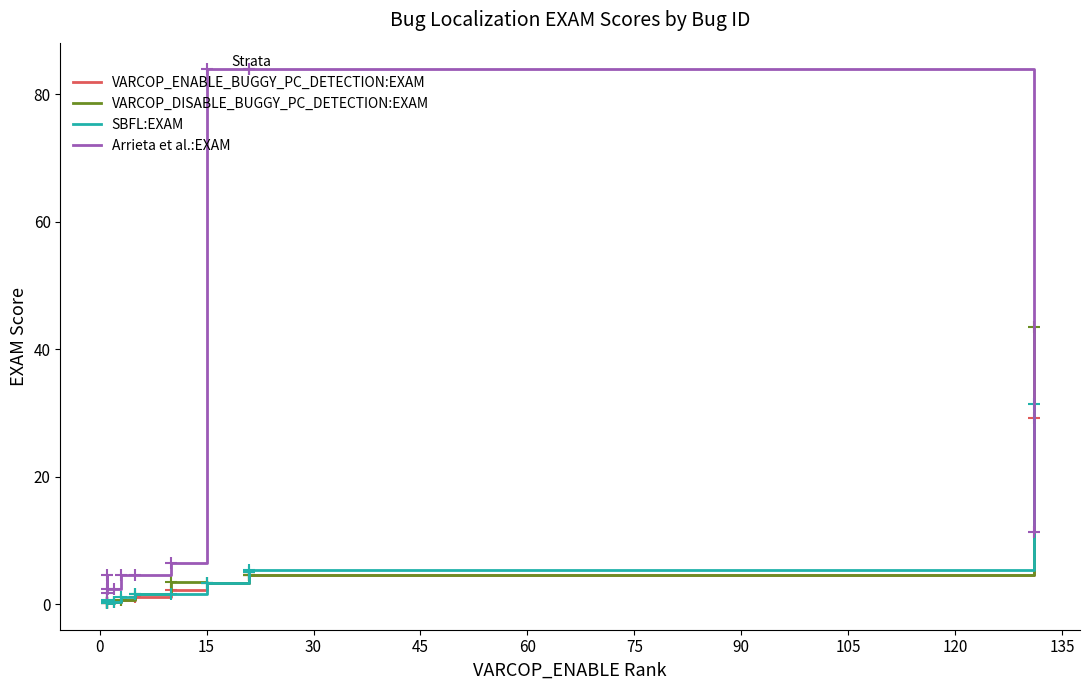

List the series in order of their peak value, lowest first.

VARCOP_ENABLE_BUGGY_PC_DETECTION:EXAM, SBFL:EXAM, VARCOP_DISABLE_BUGGY_PC_DETECTION:EXAM, Arrieta et al.:EXAM